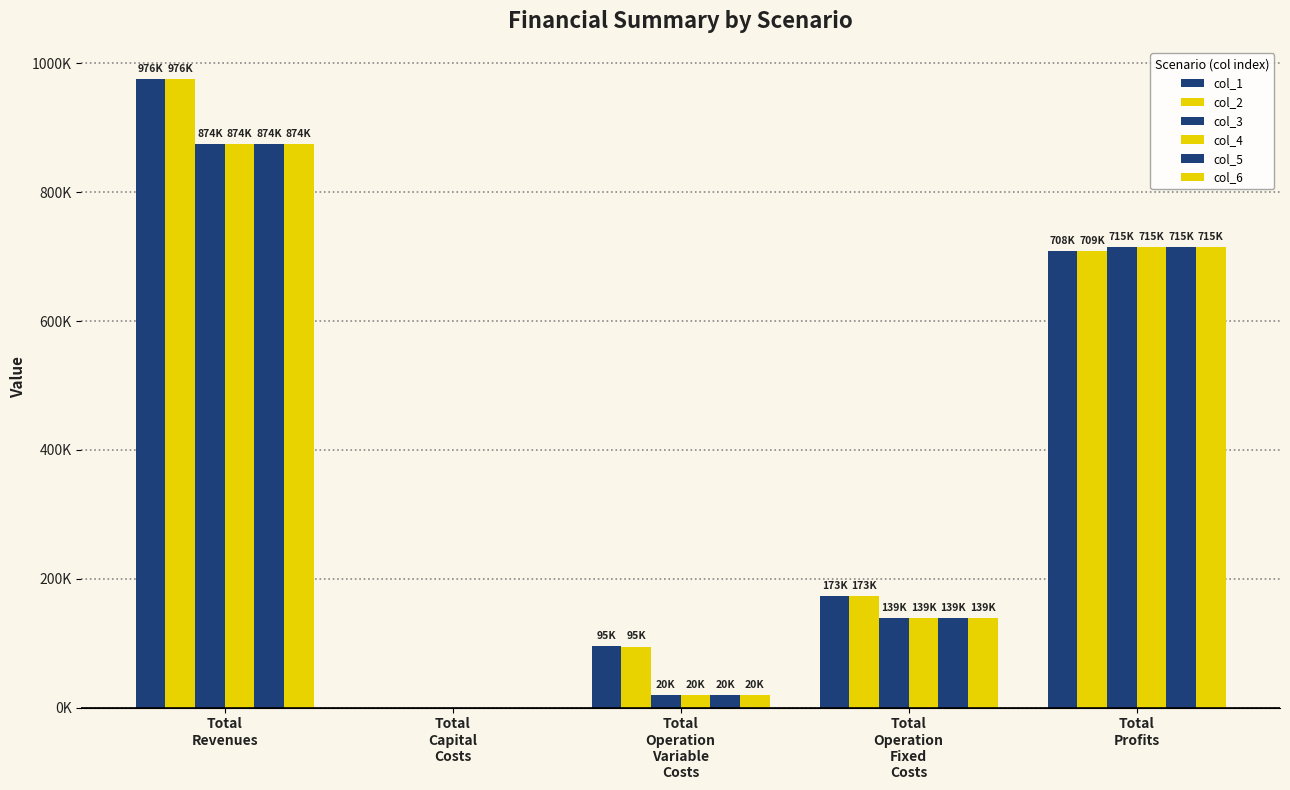

What is the difference between the maximum and minimum values in the col_6 series?

874233.3